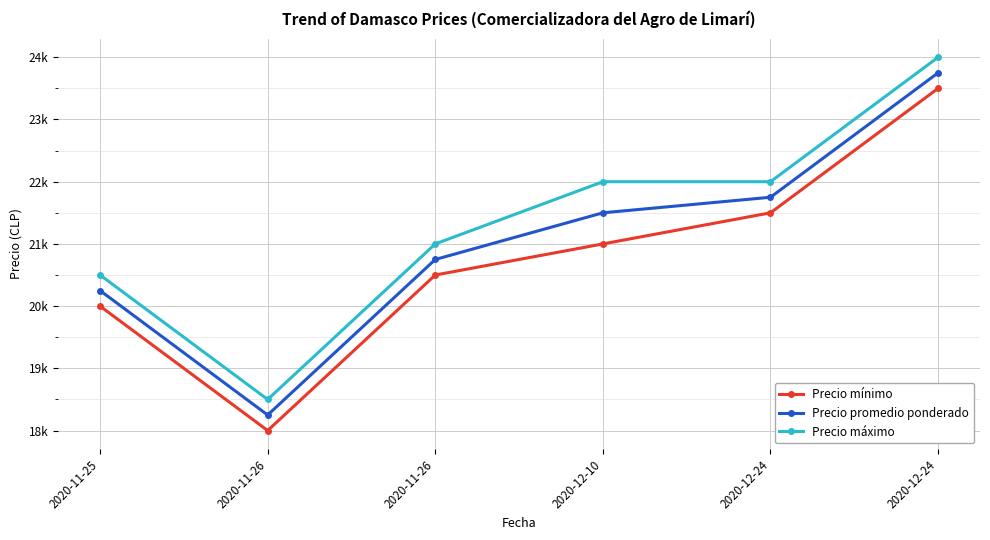

Is it true that Precio máximo equals 22000 at 2020-12-24?

True